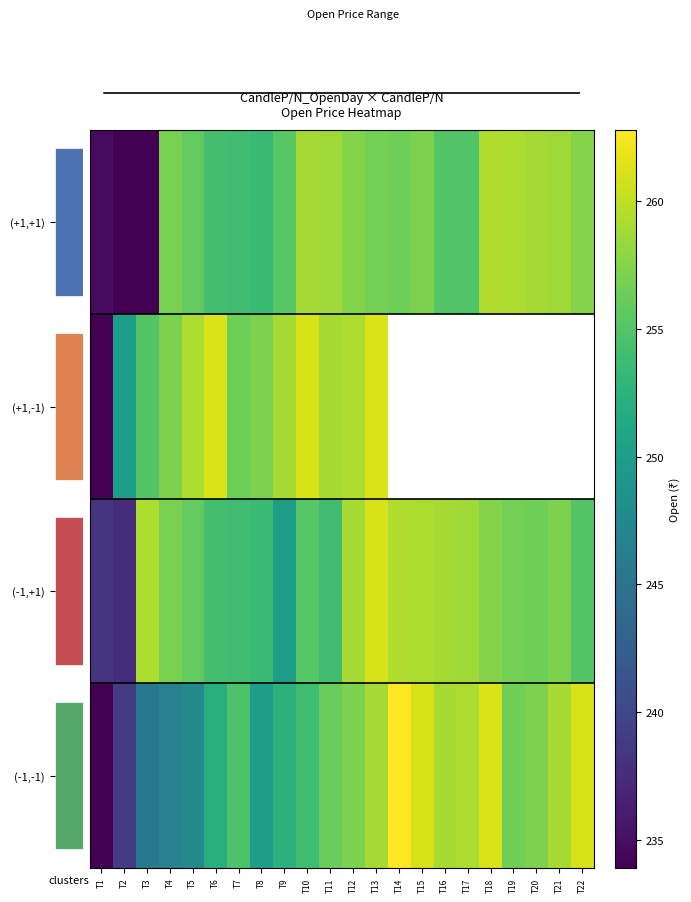

What is the sum of all (-1,+1) values?

5608.1